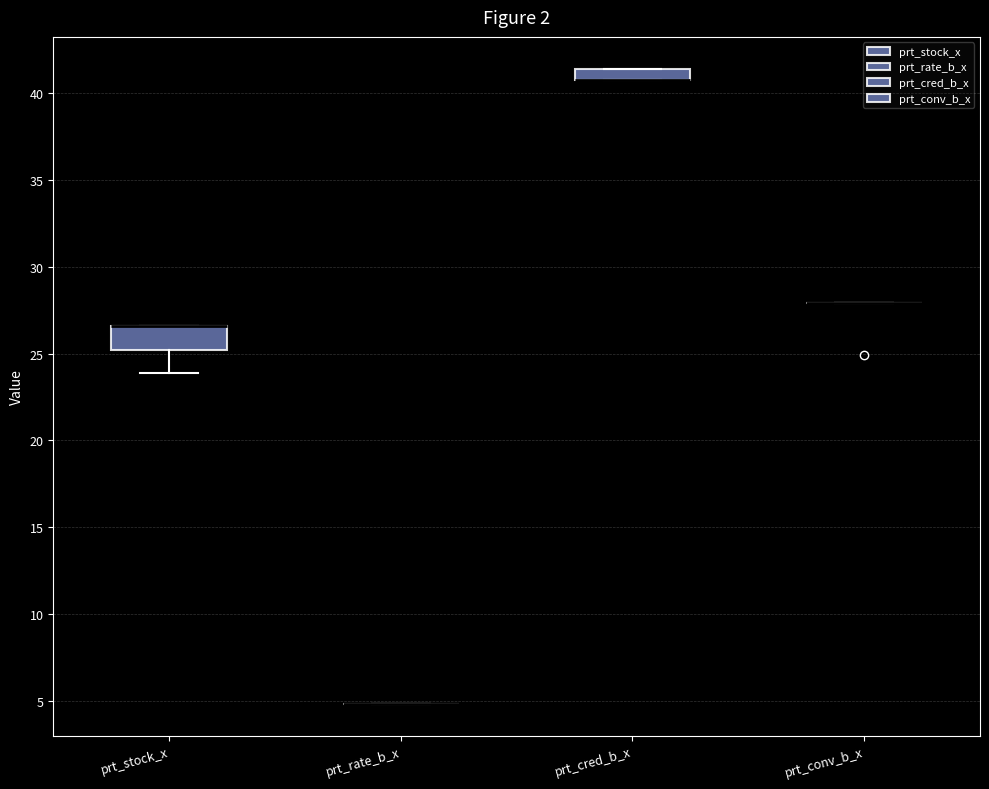

Comparing the boxes themselves (not the whiskers), which one is the tallest?

prt_stock_x